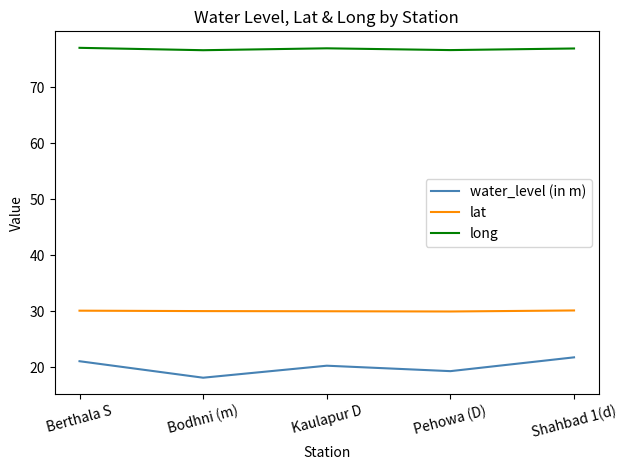

True or false: lat has a value of 42.5 at Pehowa (D).

False